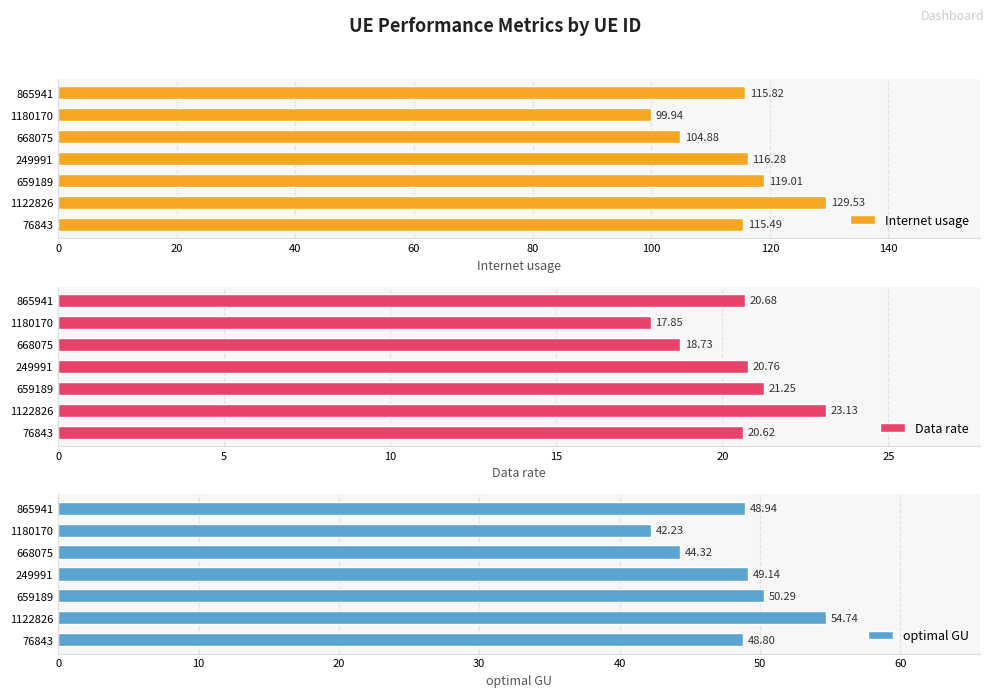

Are the bars grouped side by side (vs. stacked)?

Yes